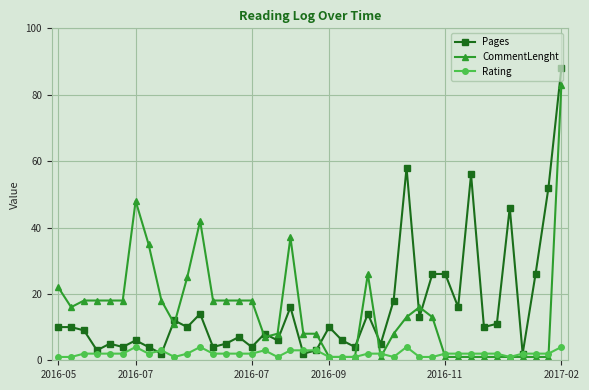

What is the minimum value for CommentLenght?

1